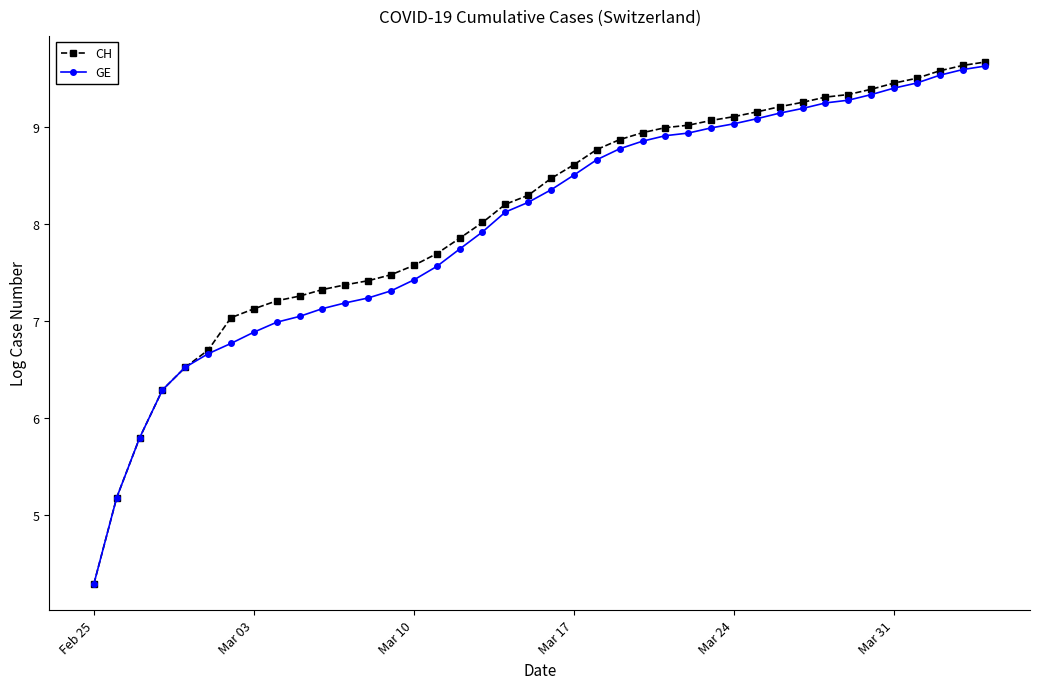

Which series has the widest spread of values?

CH